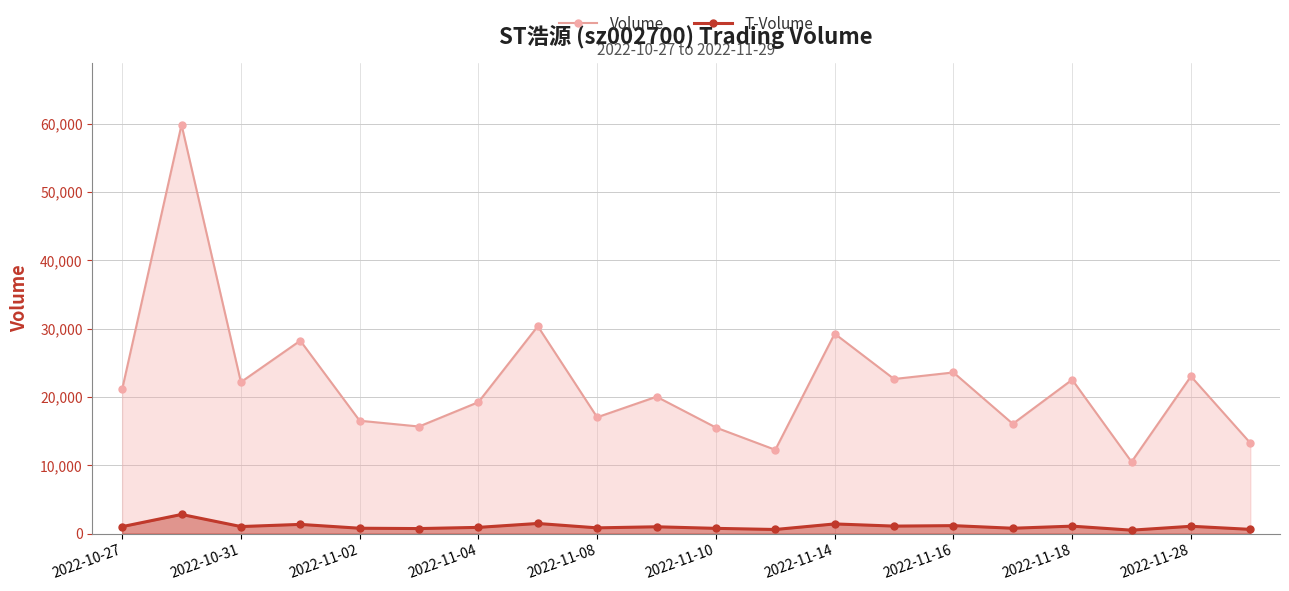

What is the difference between the T-Volume values at 2022-11-10 and 2022-11-02?

18